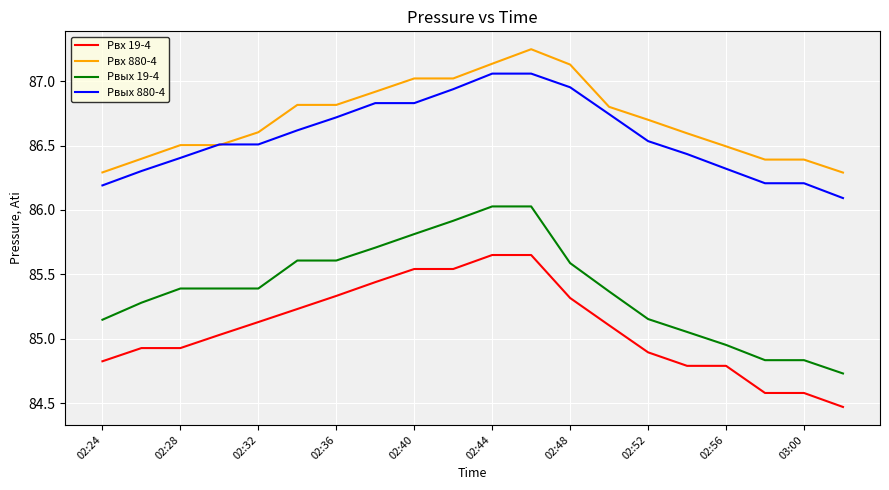

Which series has the largest total across all categories?

Pвх 880-4